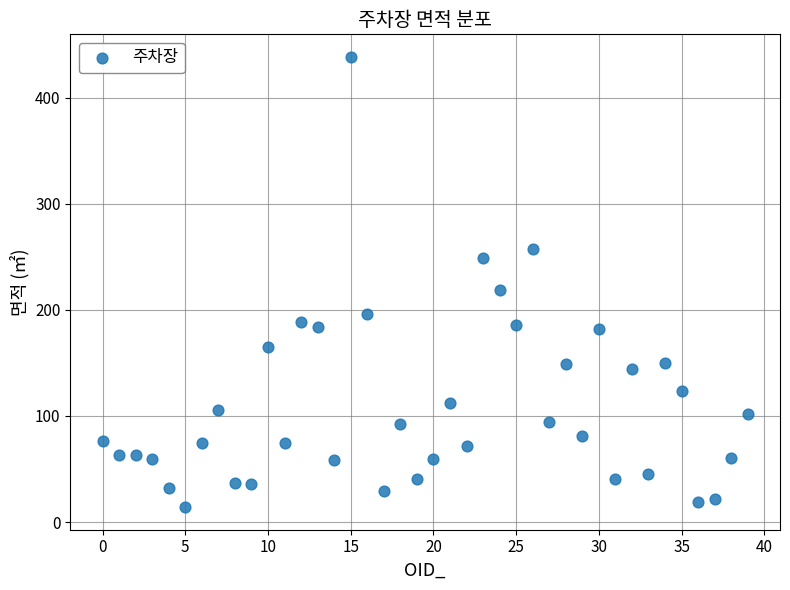

What Y value in the scatter plot is closest to 226?

218.8